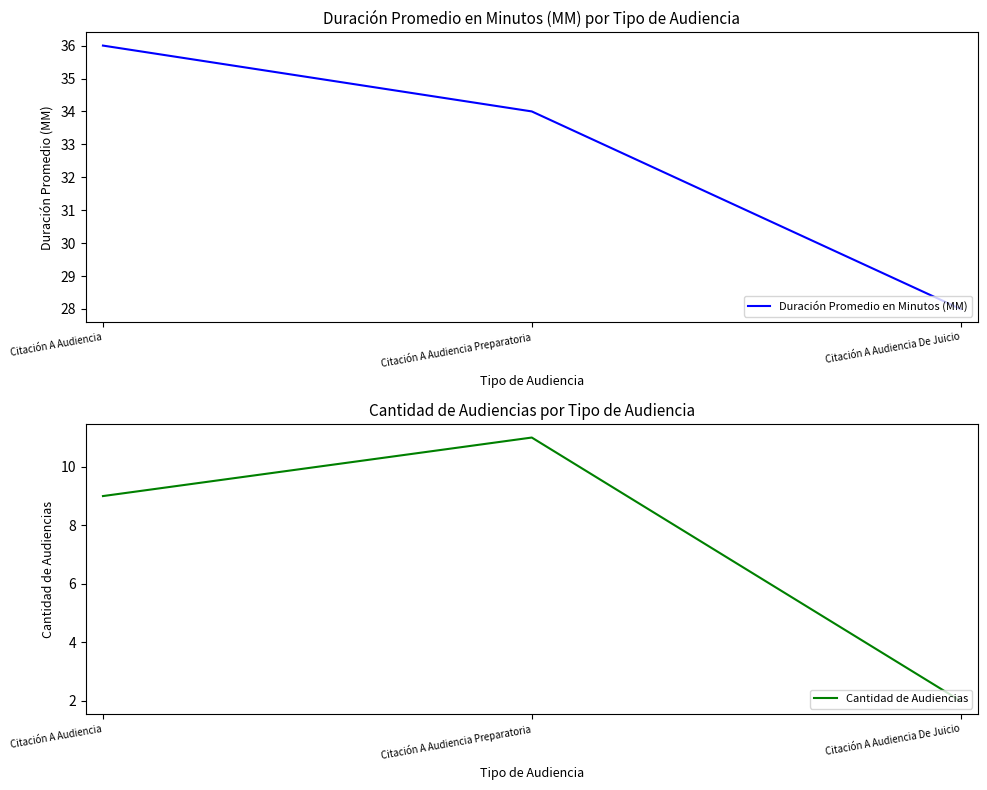

Rank the categories by Duración Promedio en Minutos (MM) value from lowest to highest.

Citación A Audiencia De Juicio, Citación A Audiencia Preparatoria, Citación A Audiencia